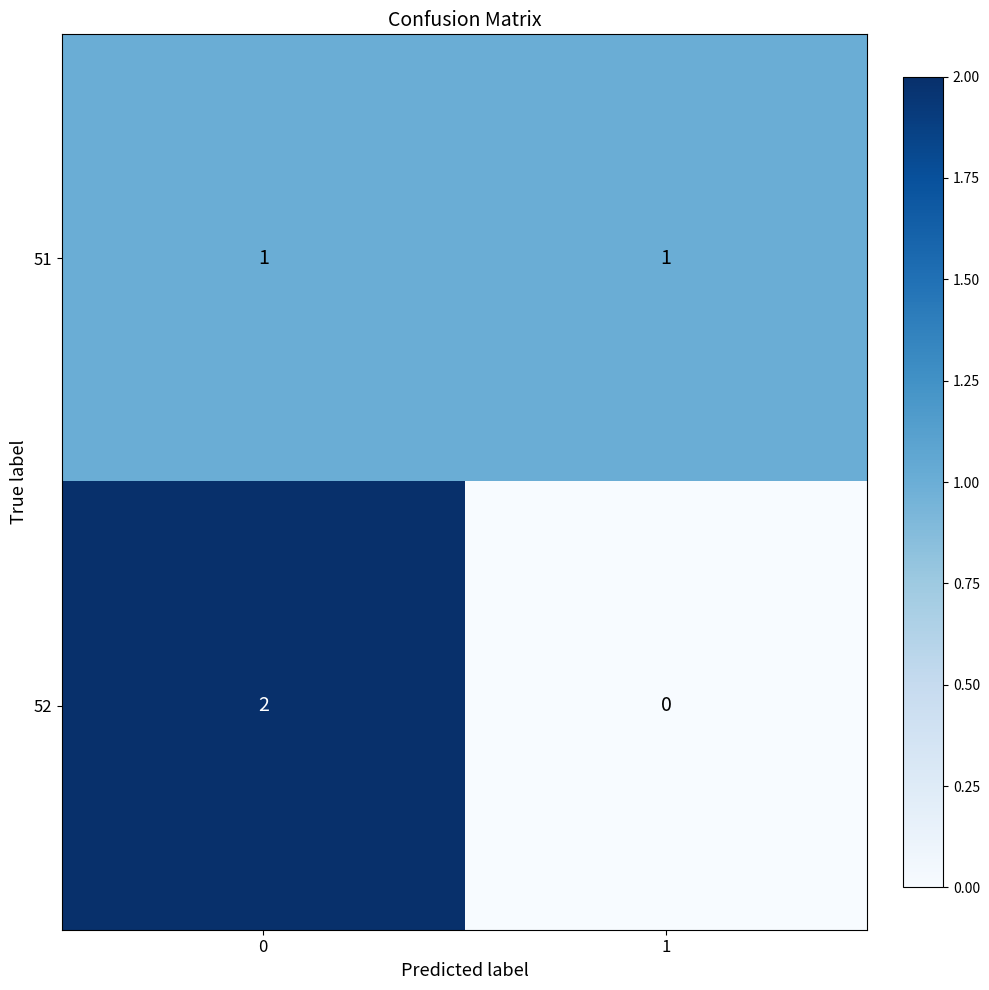

Is the value of 51 at 1 greater than the value of 52 at 0?

No